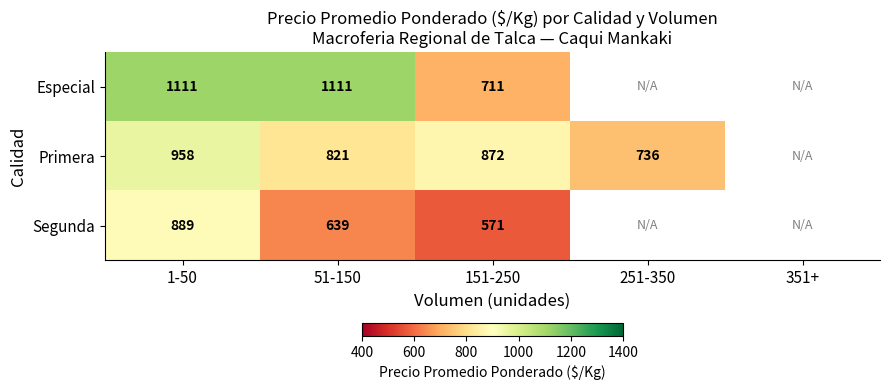

At how many categories does at least one series exceed 902?

2